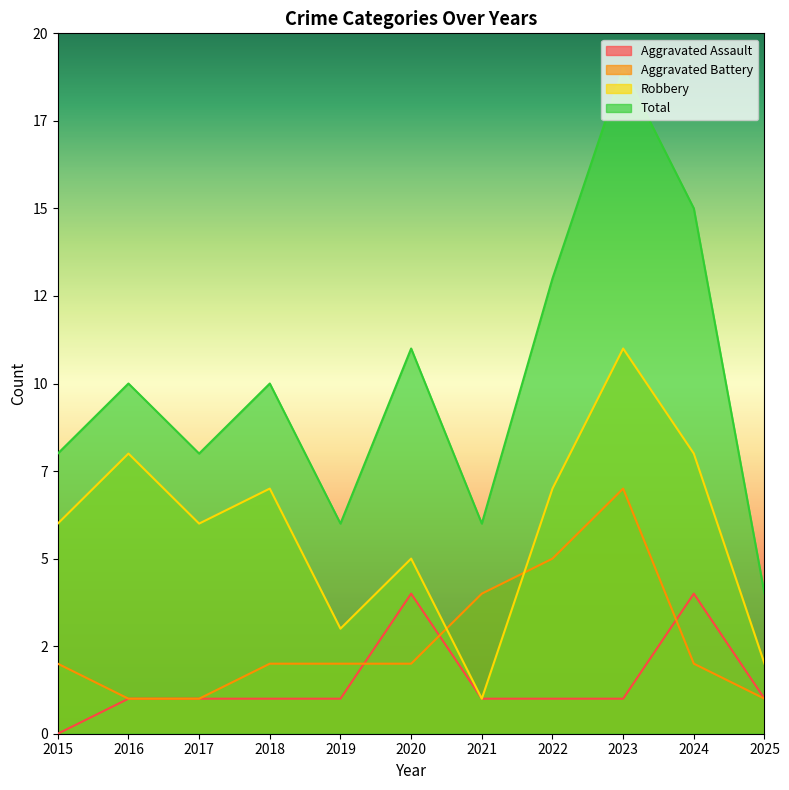

How many Aggravated Assault values are between 1 and 2?

8